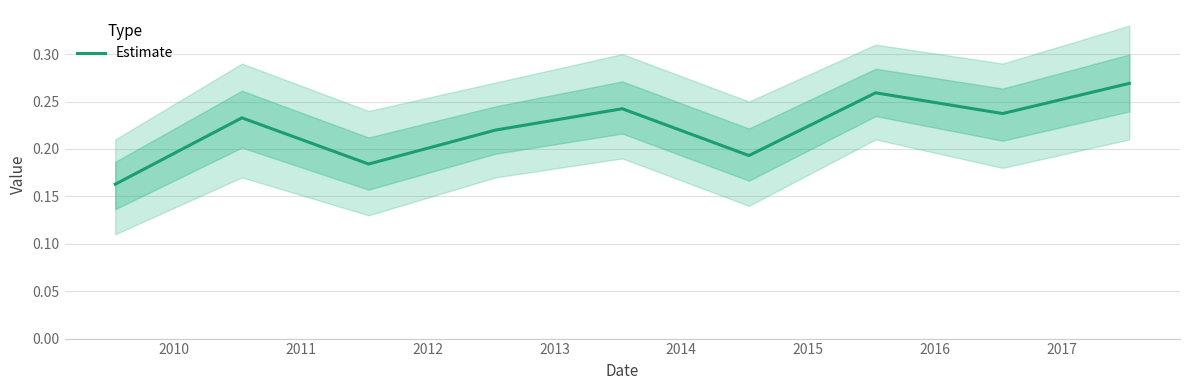

What is the average value?

0.2